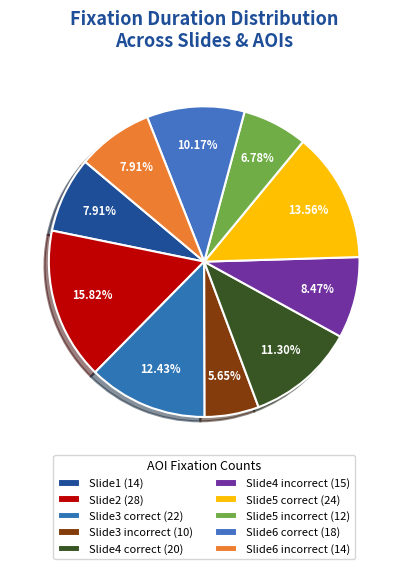

How many slices are in this pie chart?

10